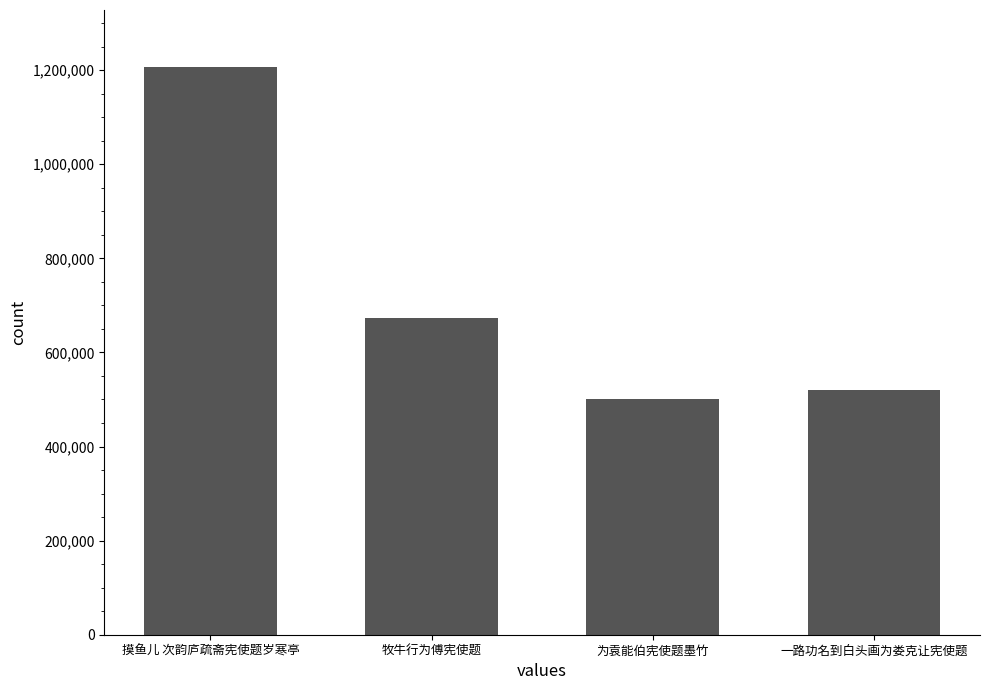

At which label is the value closest to 854482?

牧牛行为傅宪使题